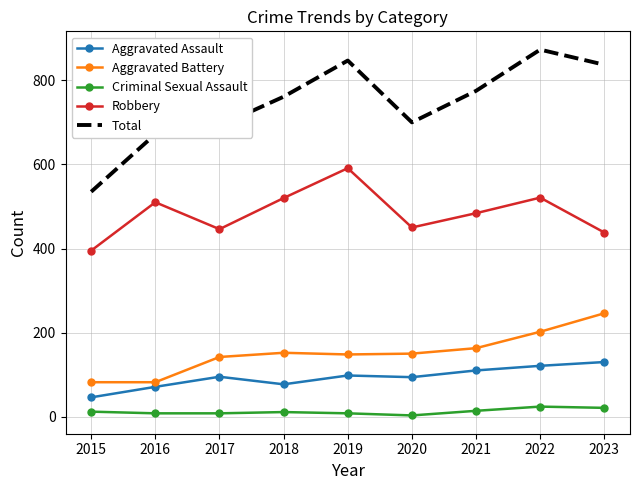

True or false: Total and Criminal Sexual Assault cross at least once.

False